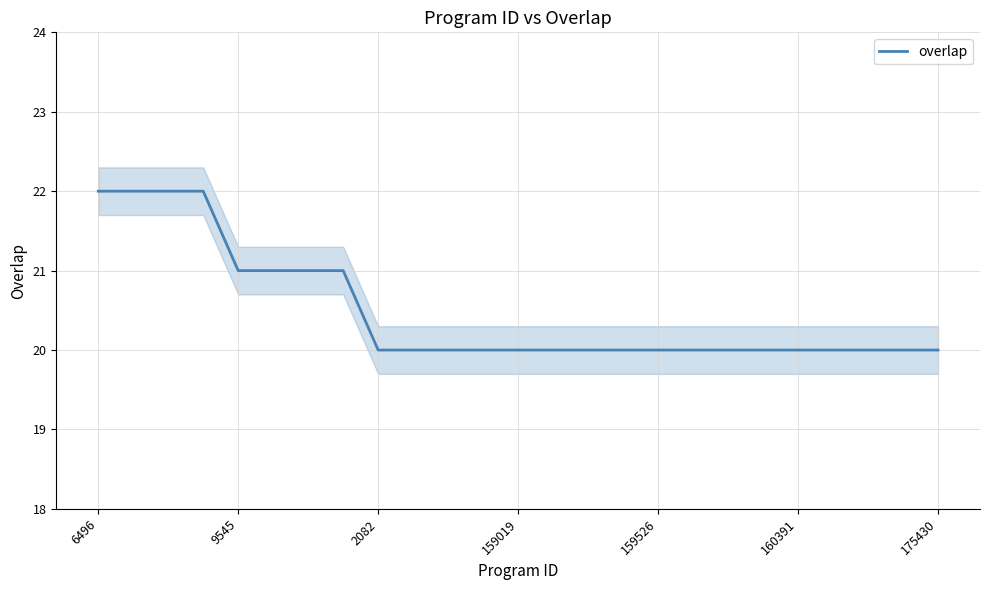

How many distinct data groups are displayed?

1